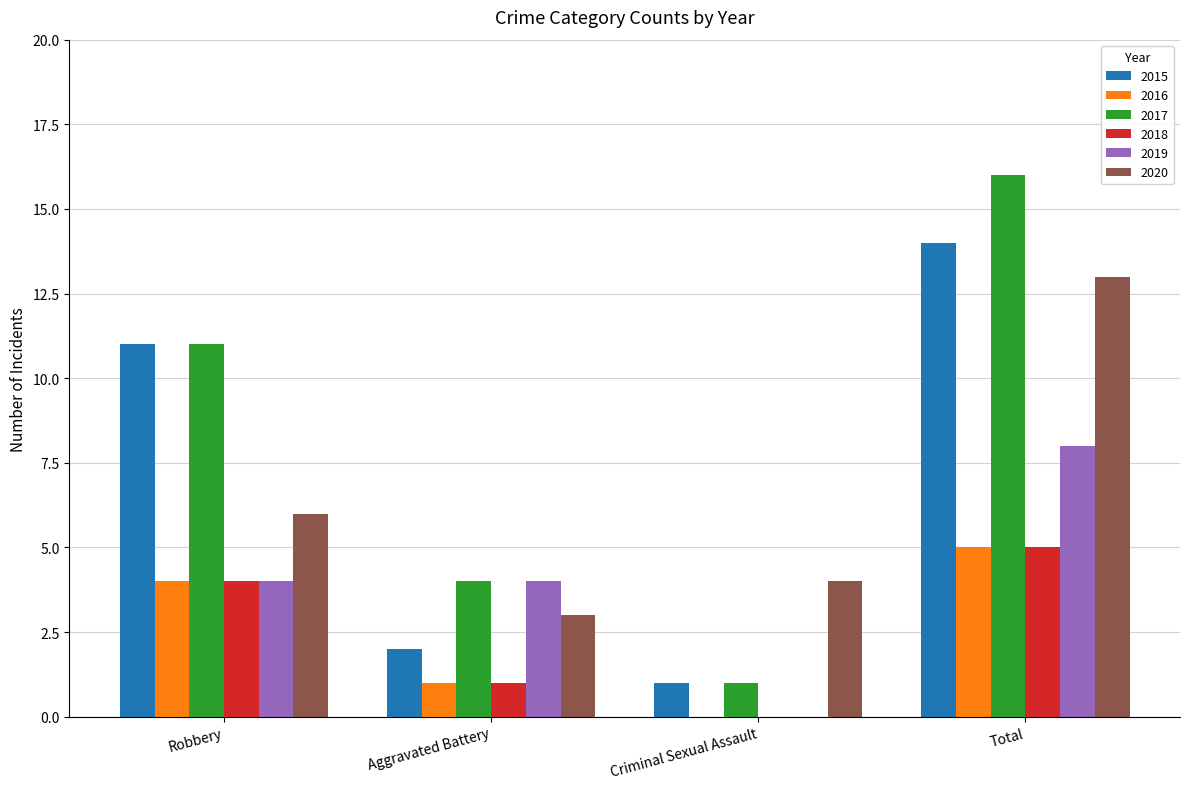

Which series has the largest total across all categories?

2017